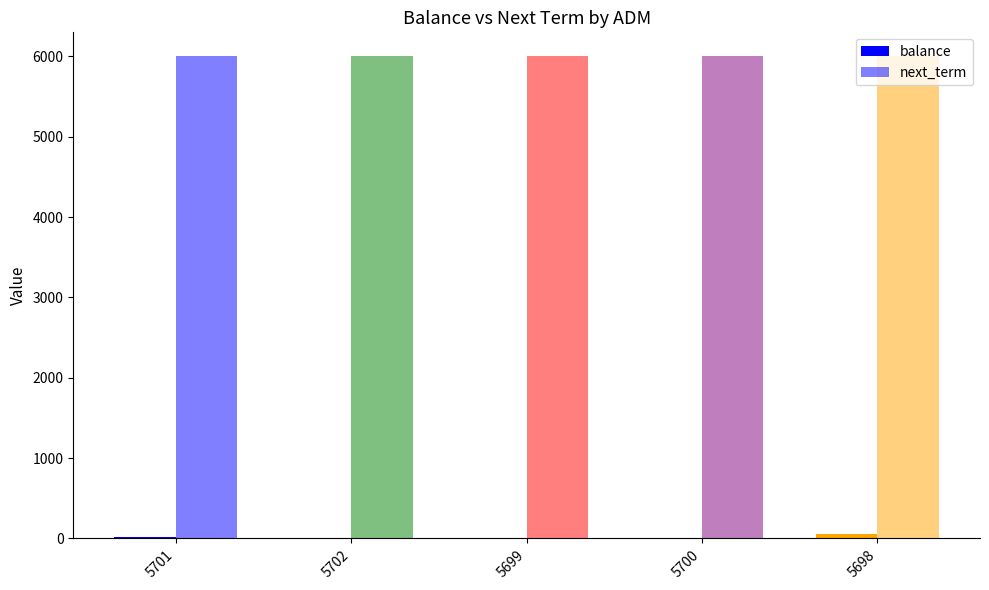

At which category is the sum across all series the highest?

5698